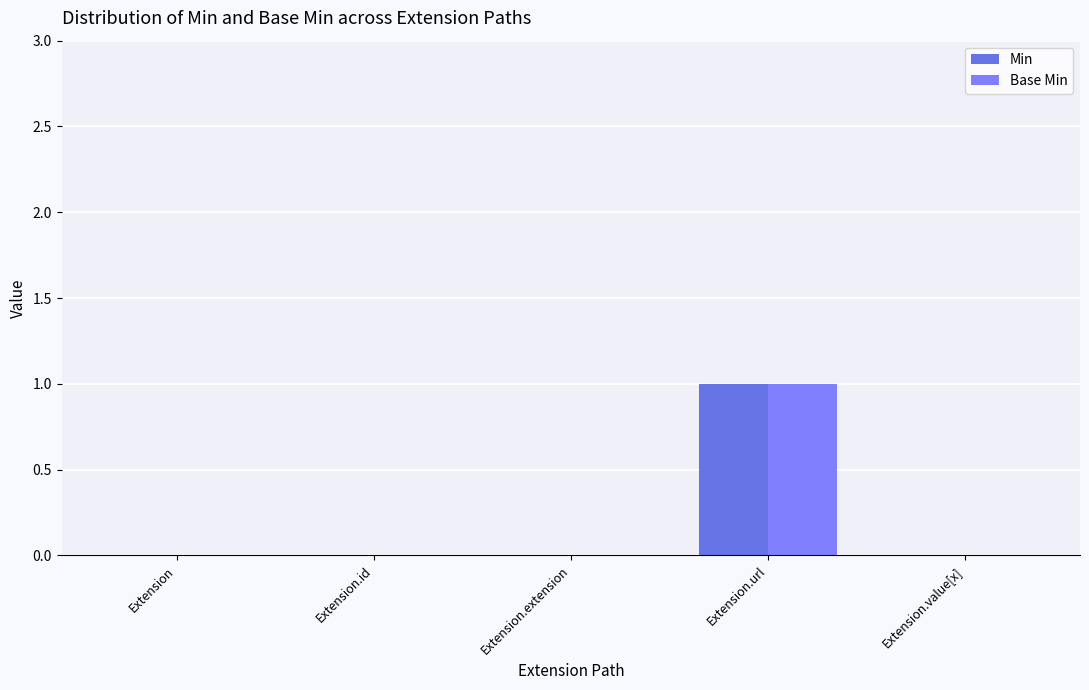

What is the difference between the maximum and second lowest values in the Base Min series?

1